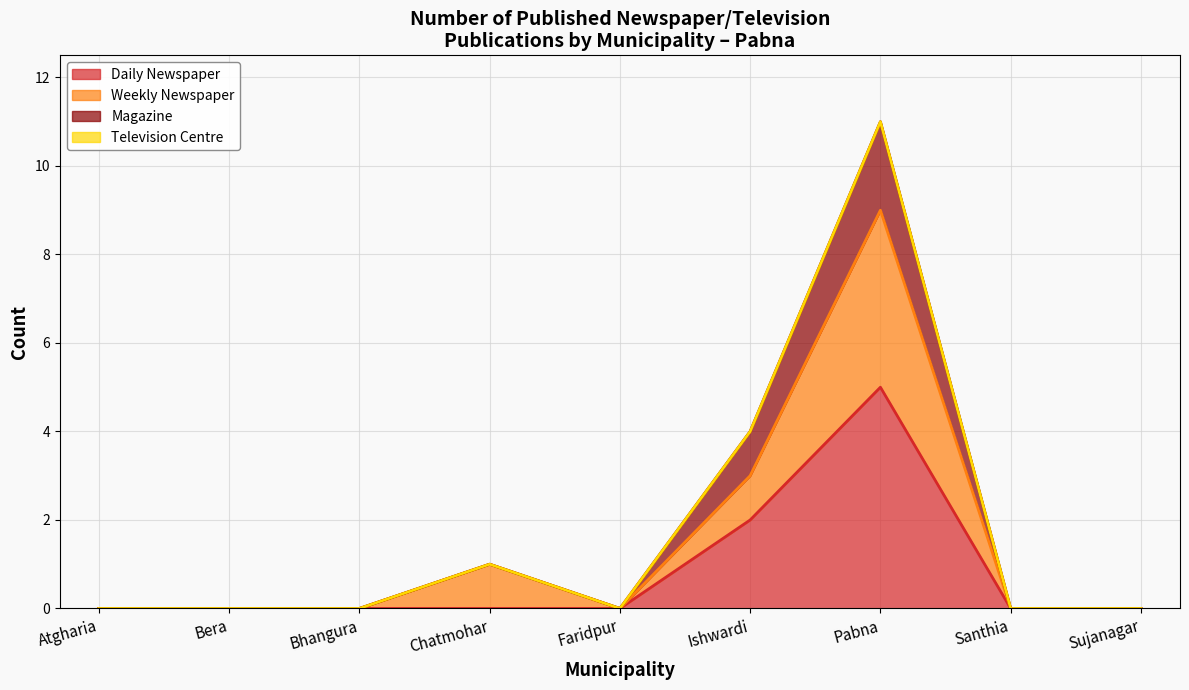

How many Daily Newspaper (line) values are between 0 and 1?

7